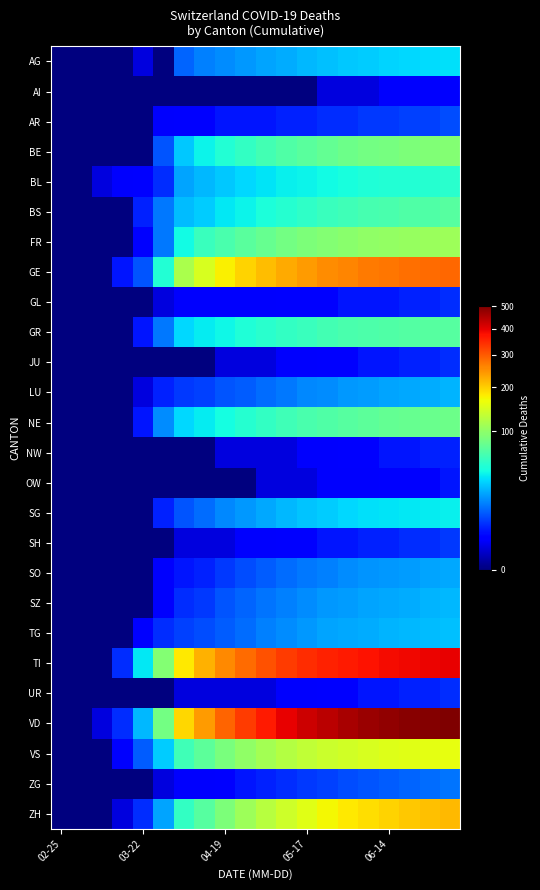

At which category is the sum across all series the highest?

19